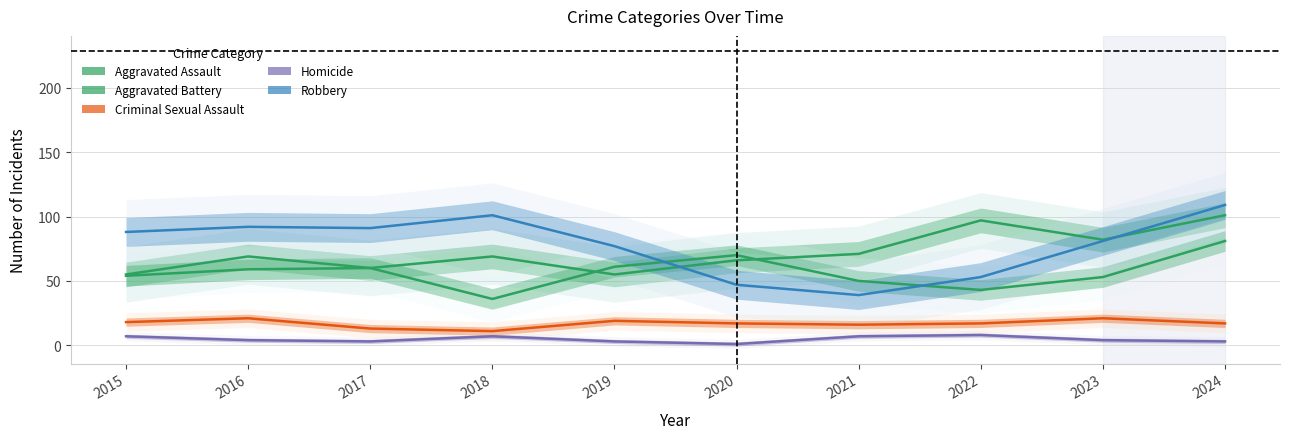

Rank the series at 2020 from highest to lowest value.

Aggravated Battery, Aggravated Assault, Robbery, Criminal Sexual Assault, Homicide